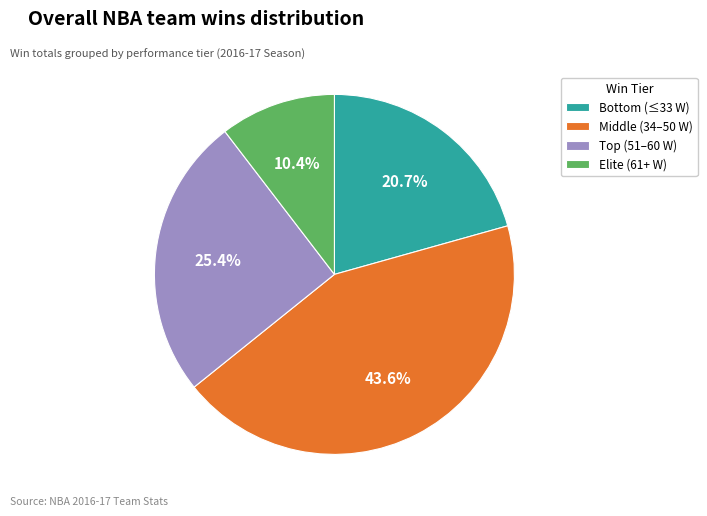

What is the largest slice in the pie chart?

Middle (34–50 W)